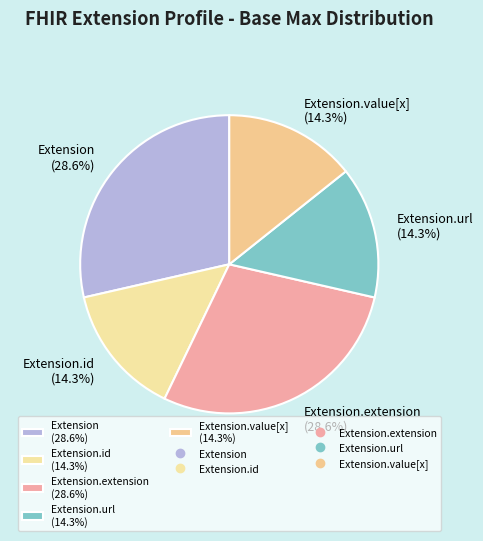

Does Extension (28.6%) represent more than half of the total?

No